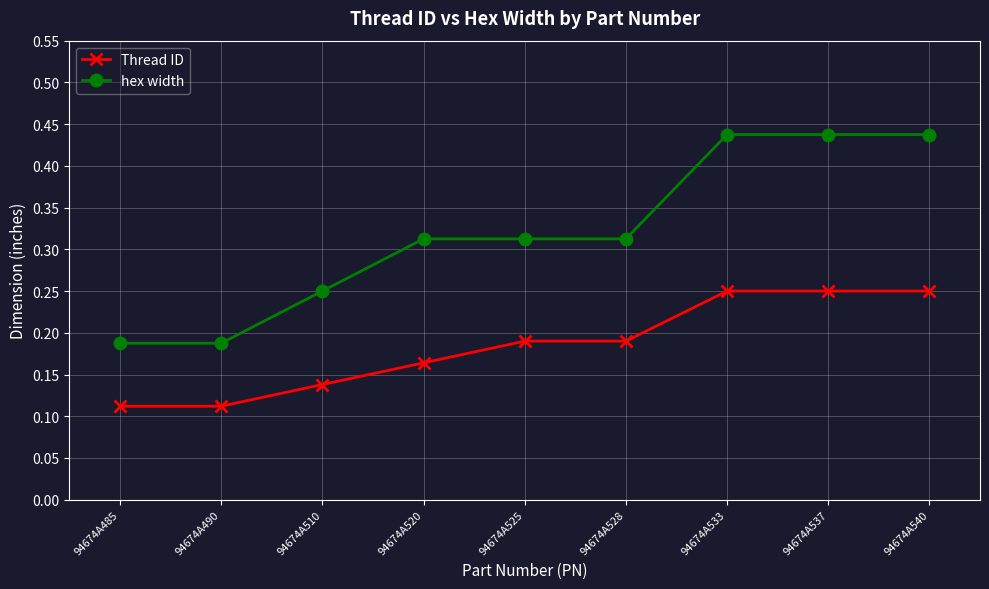

Which series has the largest total across all categories?

hex width